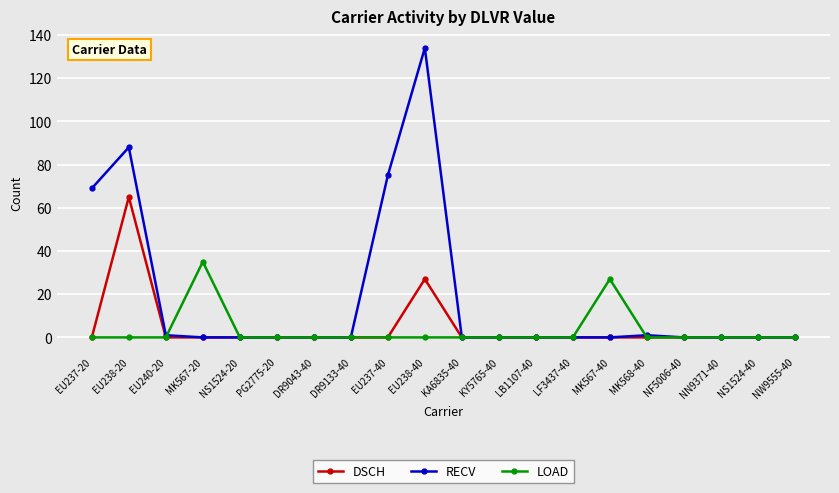

Rank the series at EU238-20 from highest to lowest value.

RECV, DSCH, LOAD